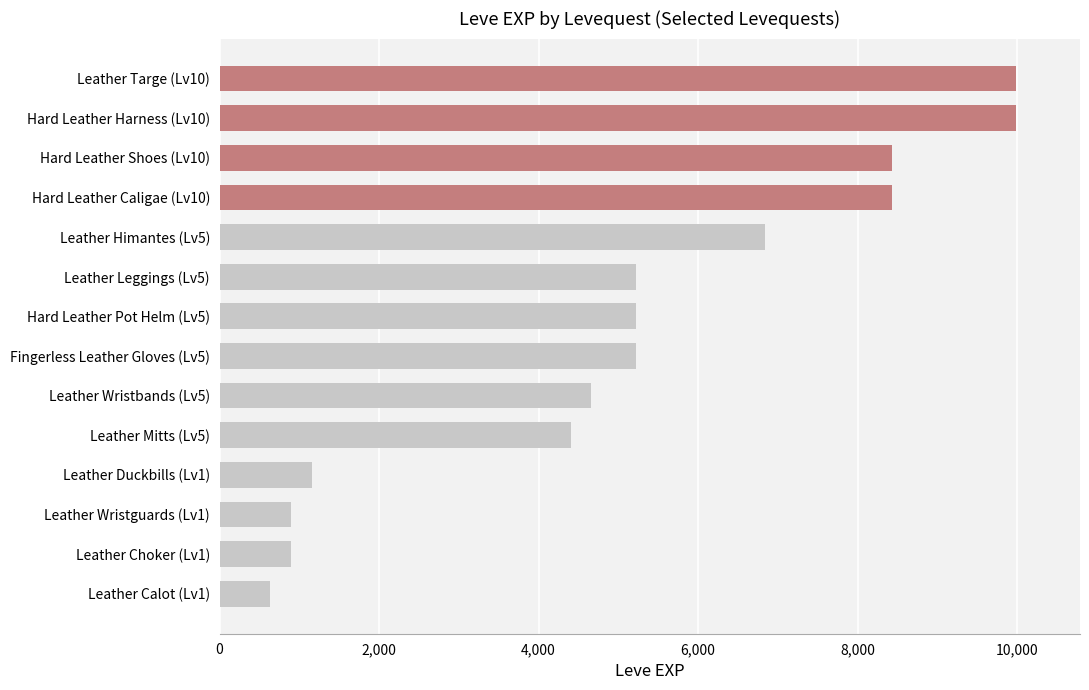

Is it true that the value at Leather Mitts (Lv5) is 4410?

True